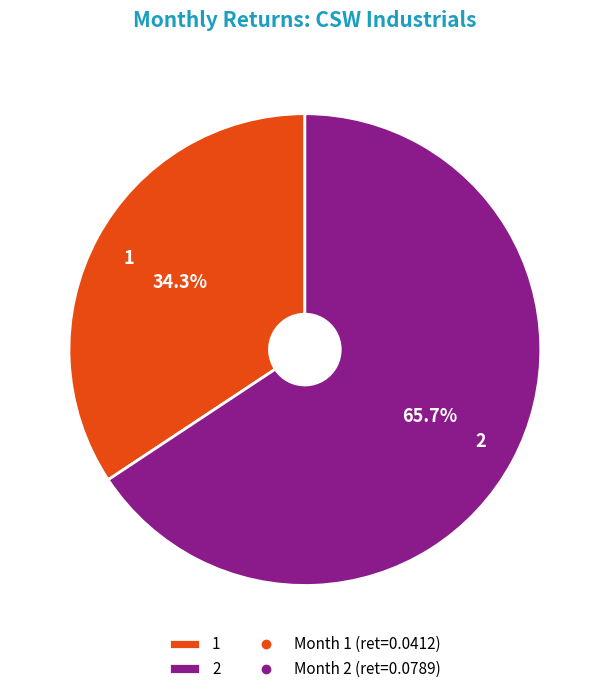

To the nearest percent, what is the combined percentage of 1 and 2?

100%